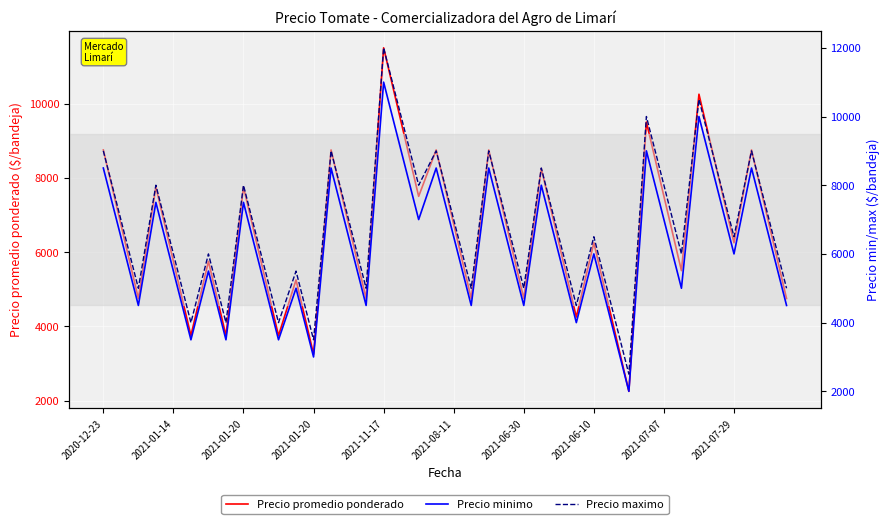

Which series has the largest range (max minus min)?

Precio maximo